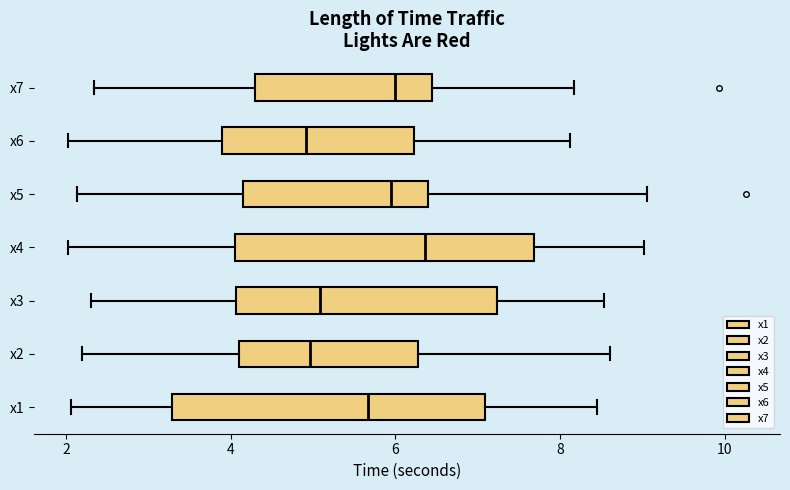

Reading bottom to top, read every box against the x-axis: the position of its median line, the range the box covers, and the ends of its whiskers. The values are not printed on the chart, so give them approximately, as read against the axis.

x1: median 5.6, box 3.2 to 7.0, whiskers 2.0 to 8.4
x2: median 5.0, box 4.2 to 6.2, whiskers 2.2 to 8.6
x3: median 5.0, box 4.0 to 7.2, whiskers 2.4 to 8.6
x4: median 6.4, box 4.0 to 7.6, whiskers 2.0 to 9.0
x5: median 6.0, box 4.2 to 6.4, whiskers 2.2 to 9.0
x6: median 5.0, box 3.8 to 6.2, whiskers 2.0 to 8.2
x7: median 6.0, box 4.2 to 6.4, whiskers 2.4 to 8.2